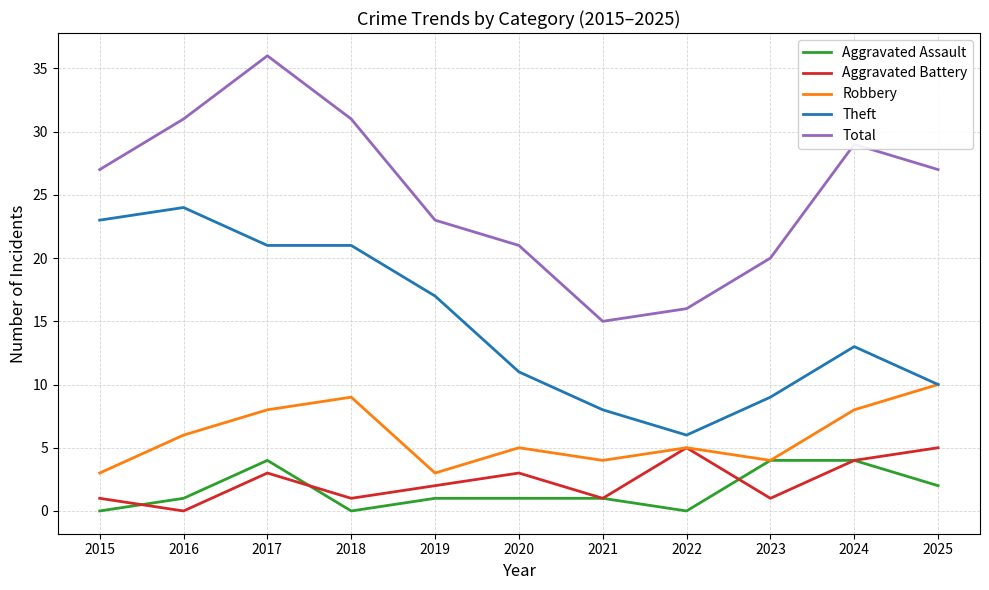

Between 2021 and 2024, which series saw the biggest shift?

Total